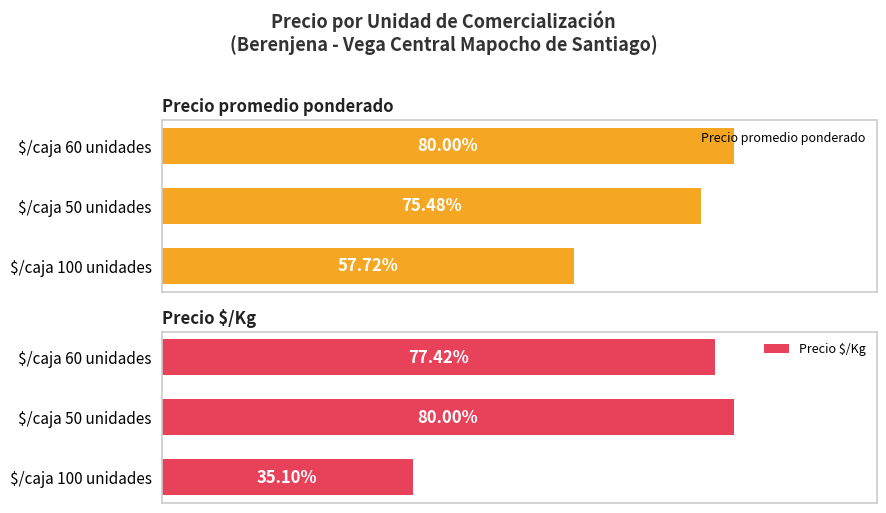

Rank the series by their average value, from highest to lowest.

Precio promedio ponderado, Precio $/Kg